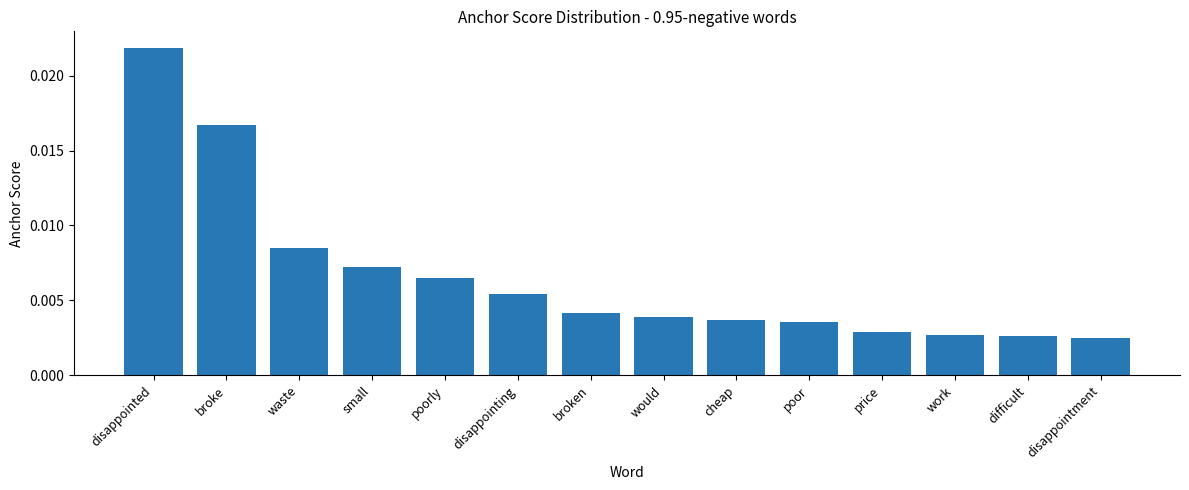

What is the label of the 13th bar from the right?

broke